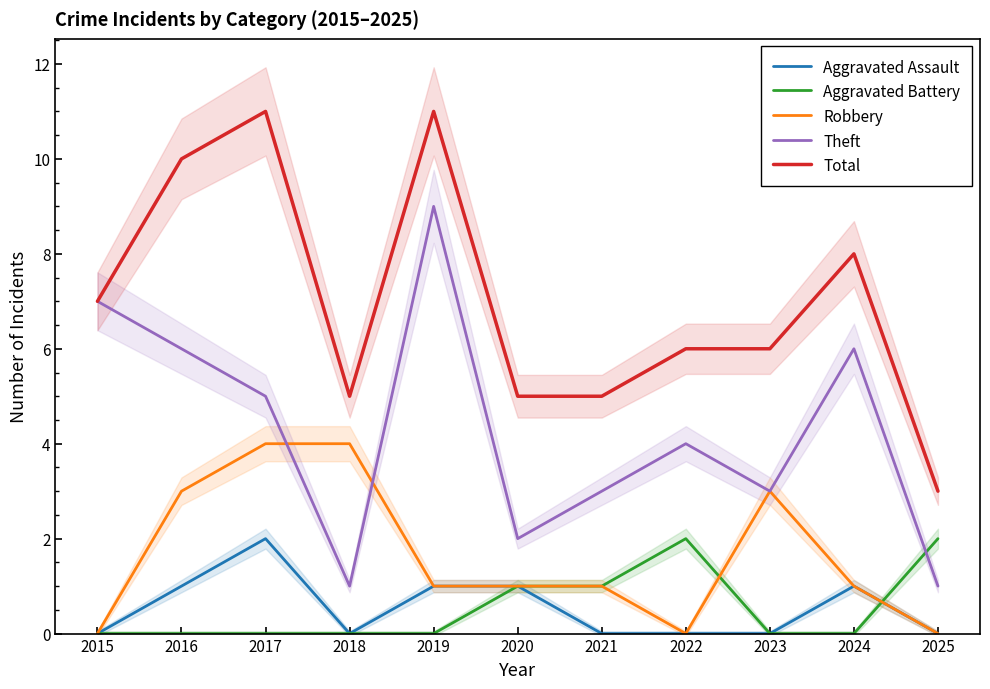

Between 2017 and 2019, which series saw the biggest shift?

Theft